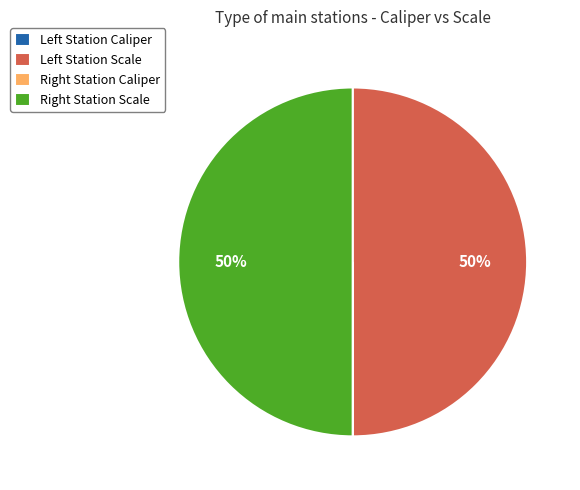

To the nearest percent, what is the difference between the largest and smallest slice percentages?

50%